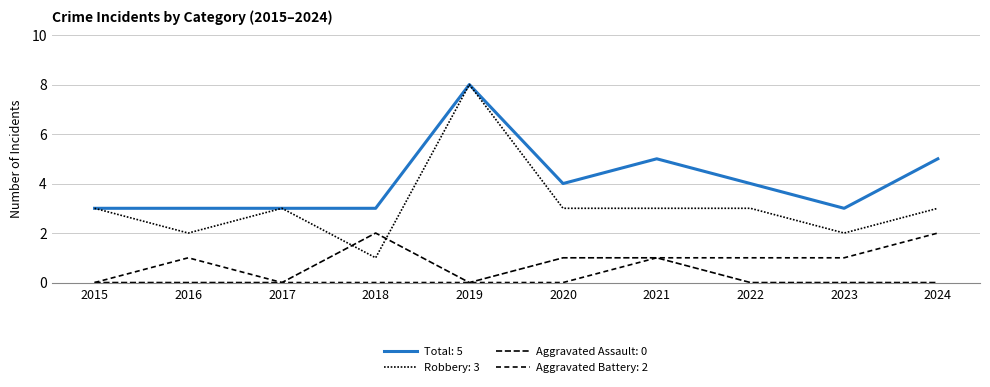

At how many categories does at least one series exceed 3?

5